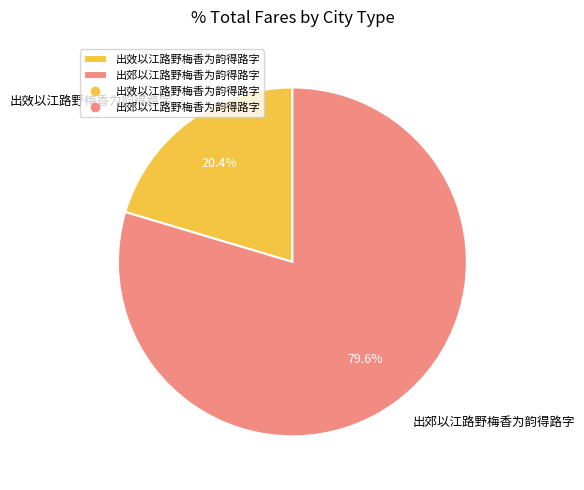

True or false: 出郊以江路野梅香为韵得路字 accounts for 69% of the total.

False